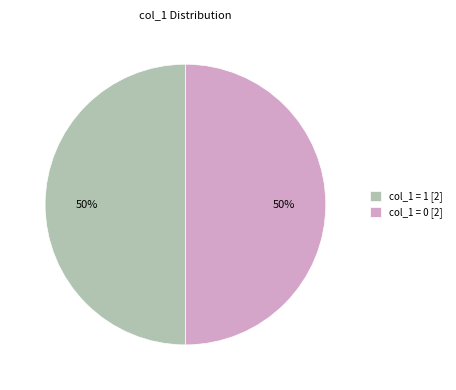

Is it true that col_1 = 1 [2] is 50% of the pie?

True